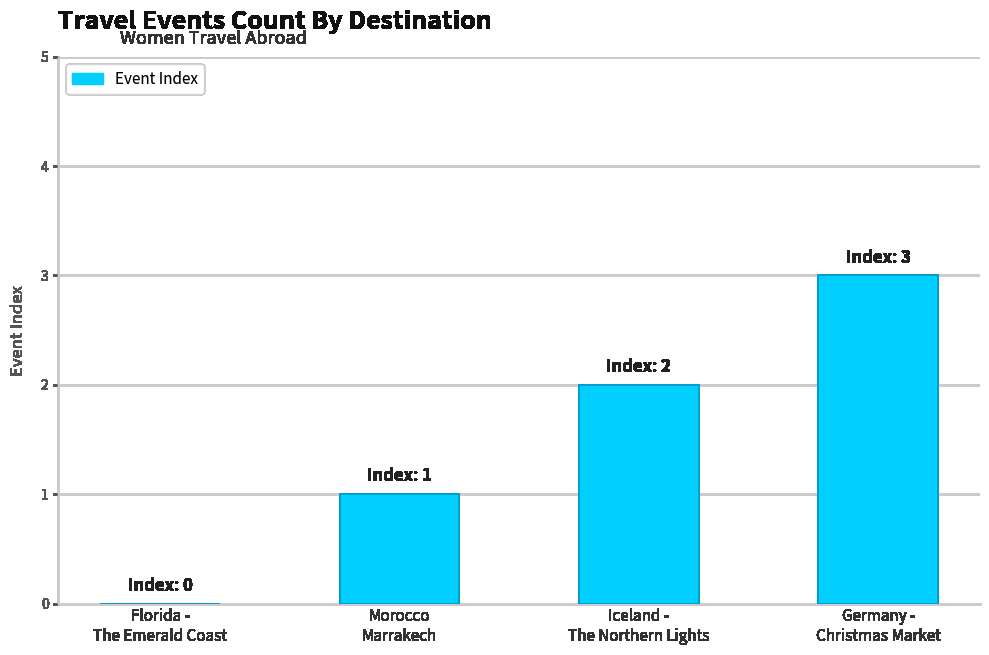

Where is the data nearest to the value 1?

Morocco
Marrakech